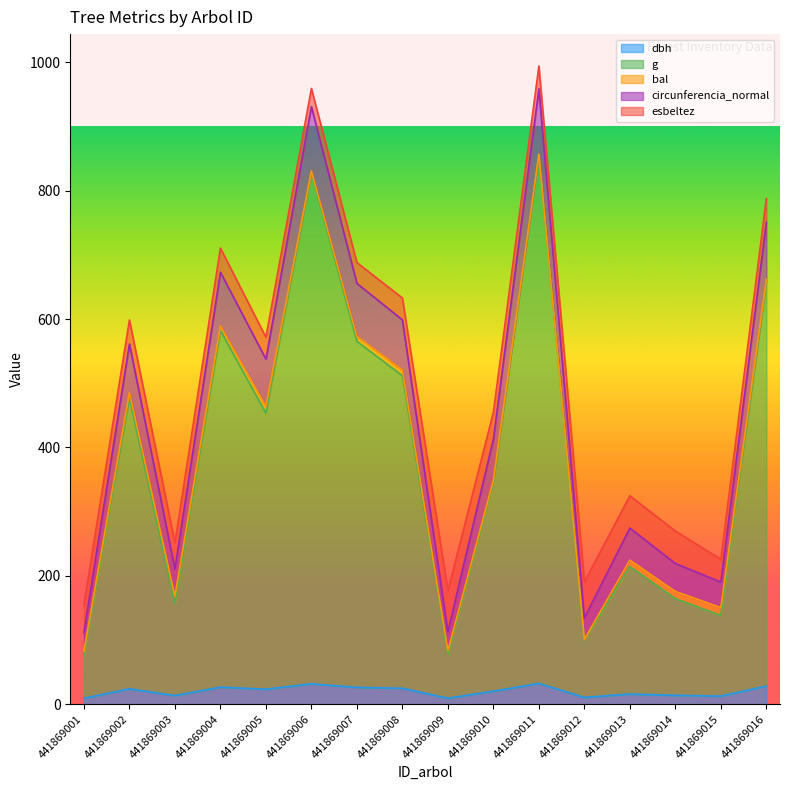

What is the value of the g point at the 7th from the left?

565.3